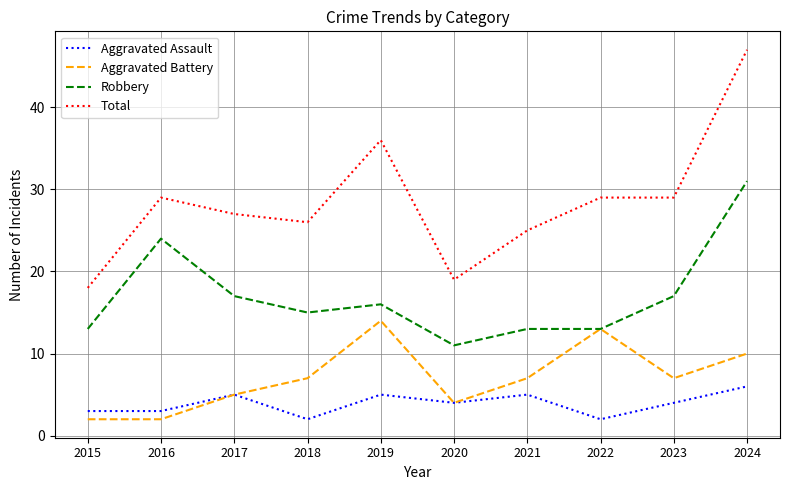

Rank the series by their maximum value, from highest to lowest.

Total, Robbery, Aggravated Battery, Aggravated Assault